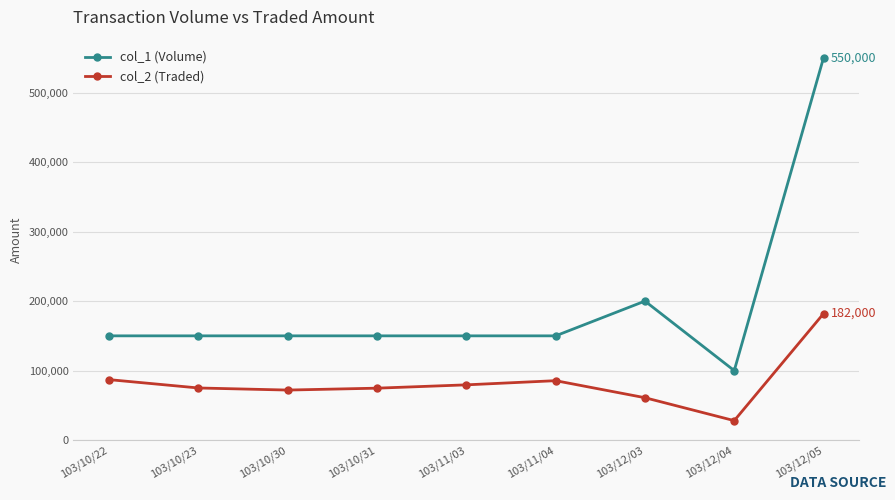

True or false: col_2 (Traded) has more than 2 interior local peaks.

False